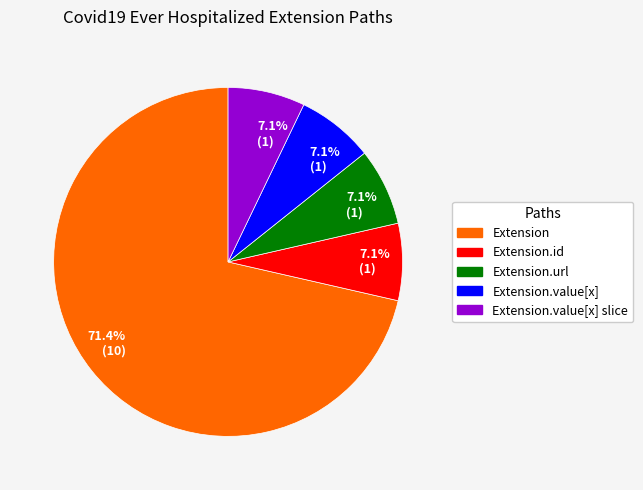

Is there any slice that represents more than half of the pie?

Yes